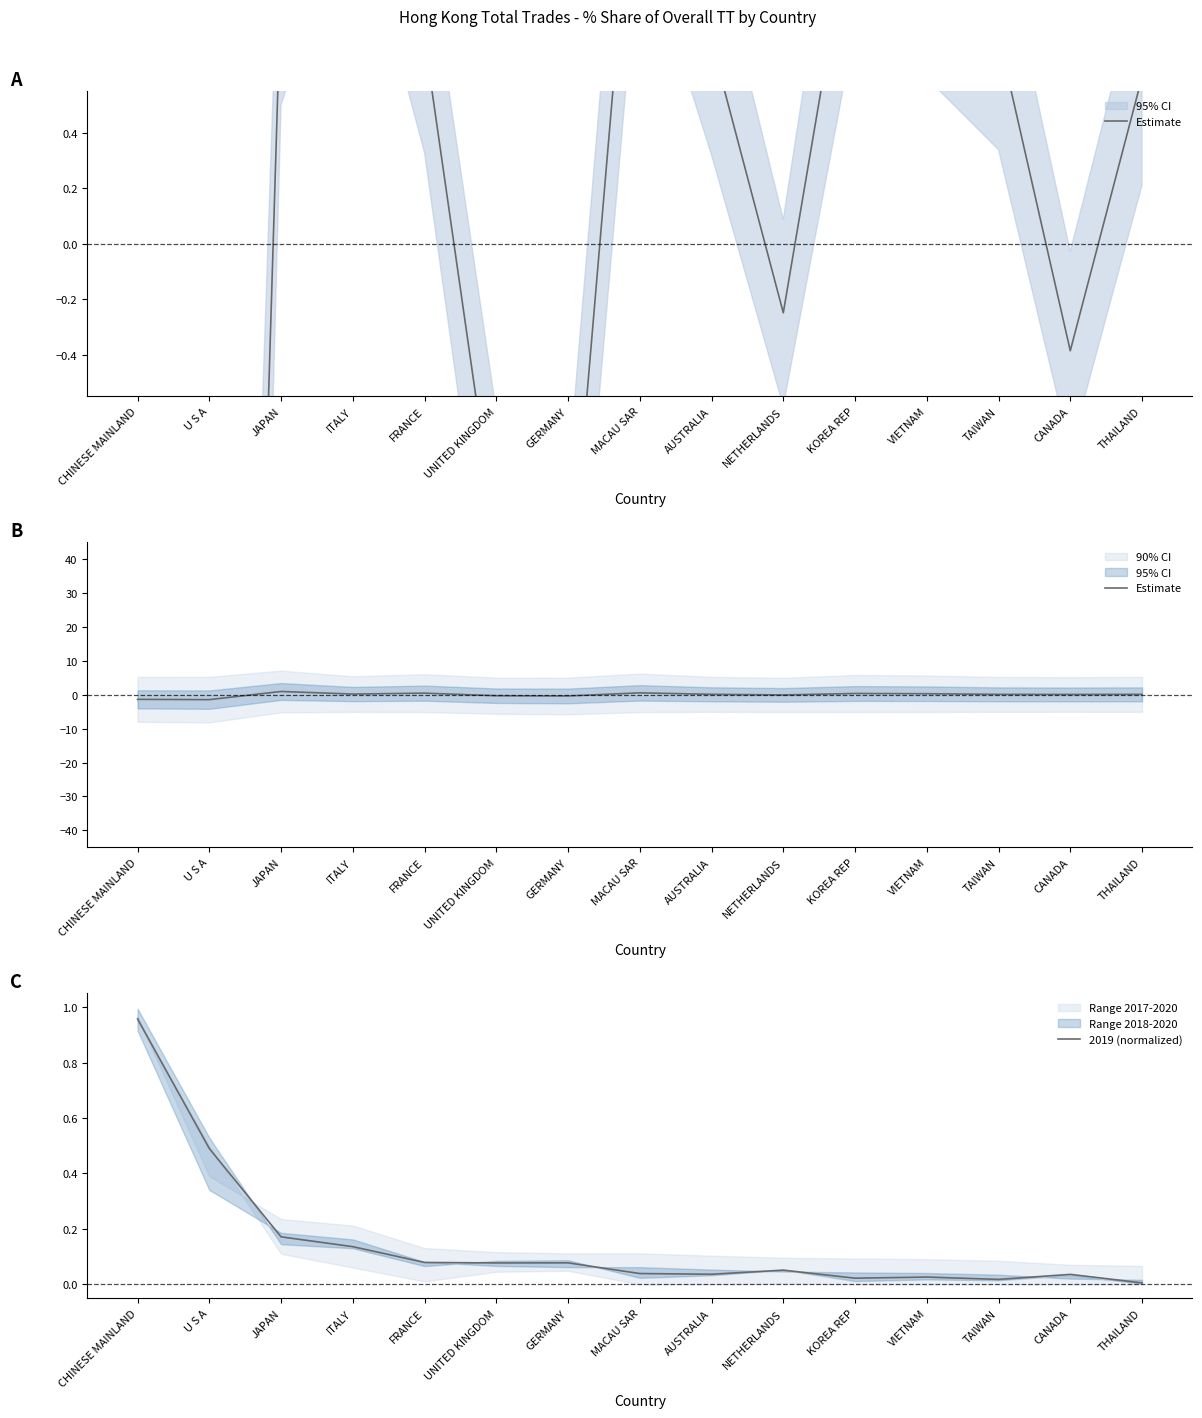

What is the label of the 1st point from the left?

CHINESE MAINLAND